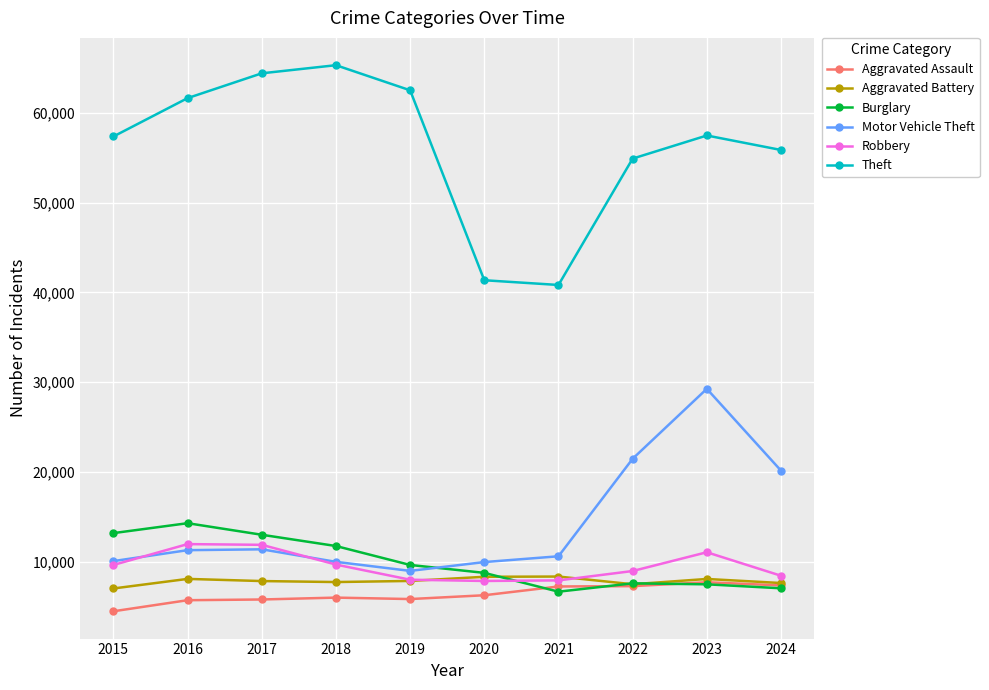

Which series has the widest spread of values?

Theft